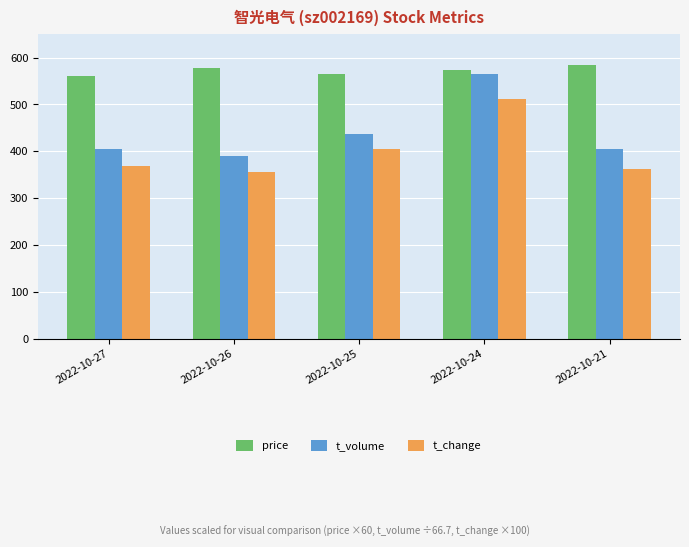

The price series shows 1010.0 at 2022-10-26. True or false?

False